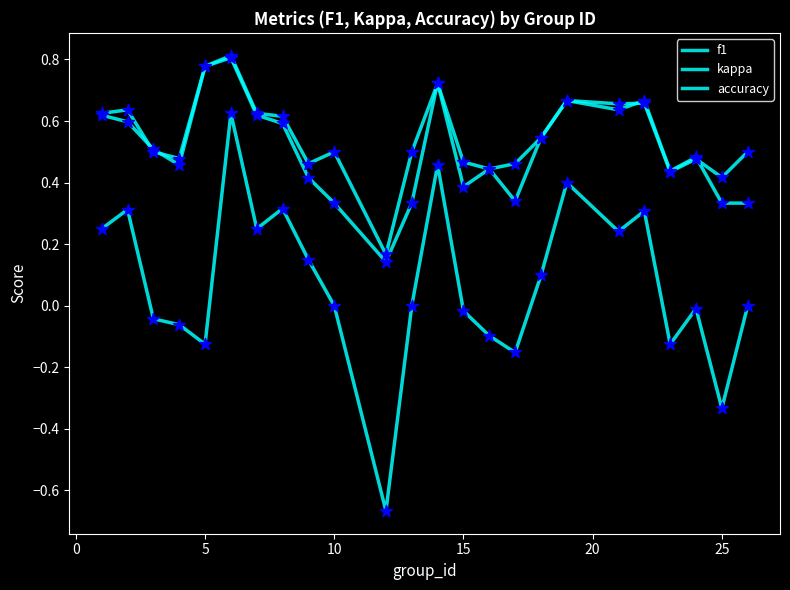

How many lines are shown in the chart?

3